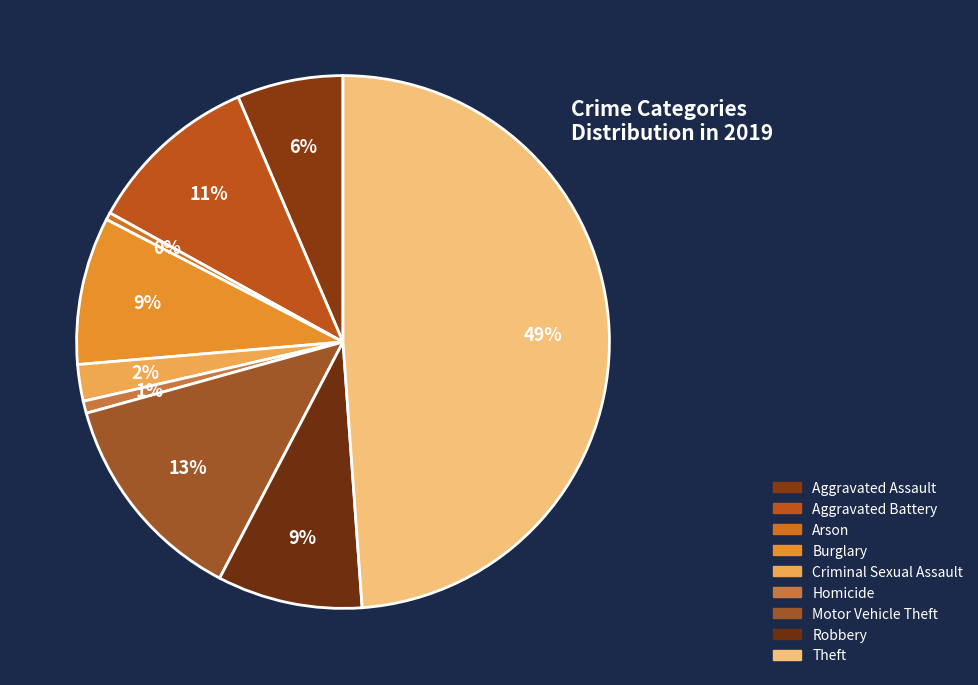

The Burglary slice represents 9% of the pie. True or false?

True